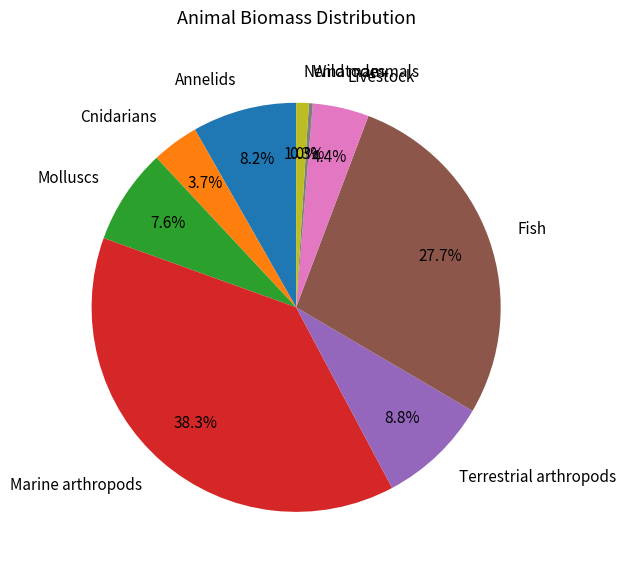

What portion of the pie excludes Fish?

72.3%